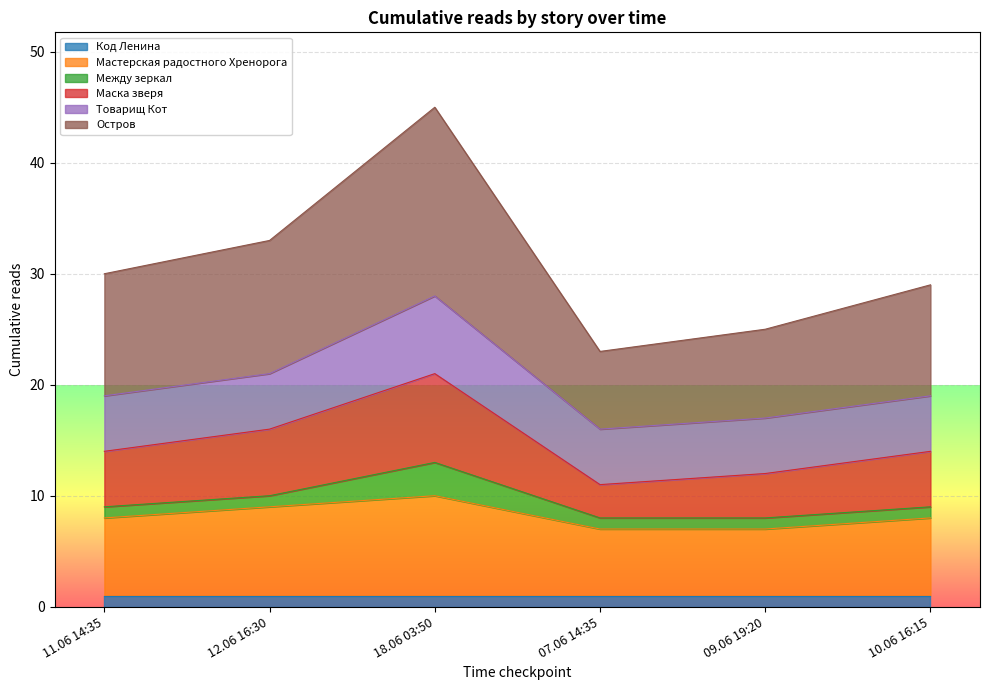

What position from the right is 09.06 19:20?

2